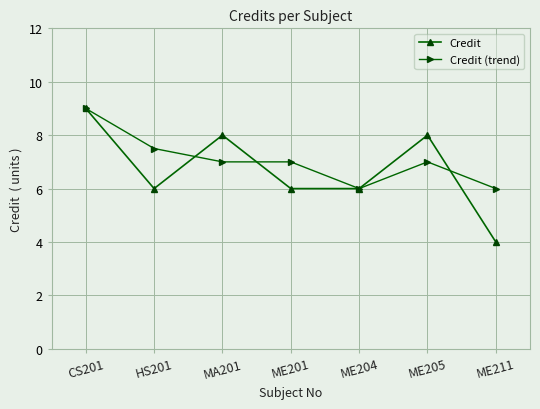

Read the Credit (trend) value at CS201.

9.0